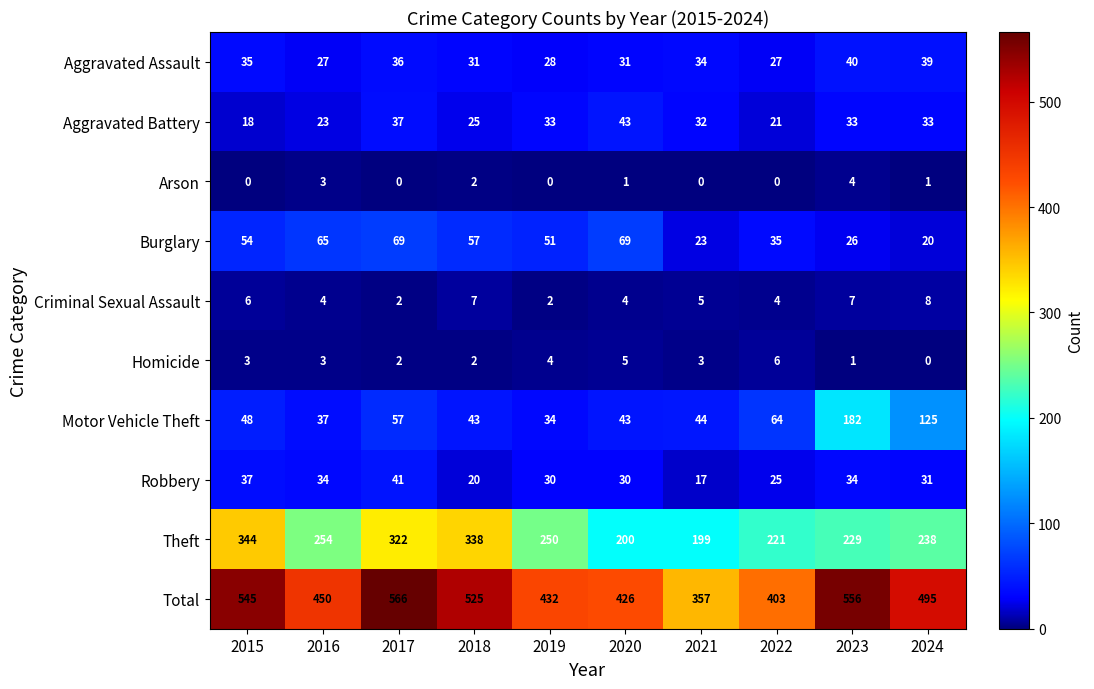

Between 2017 and 2022, which series saw the biggest shift?

Total